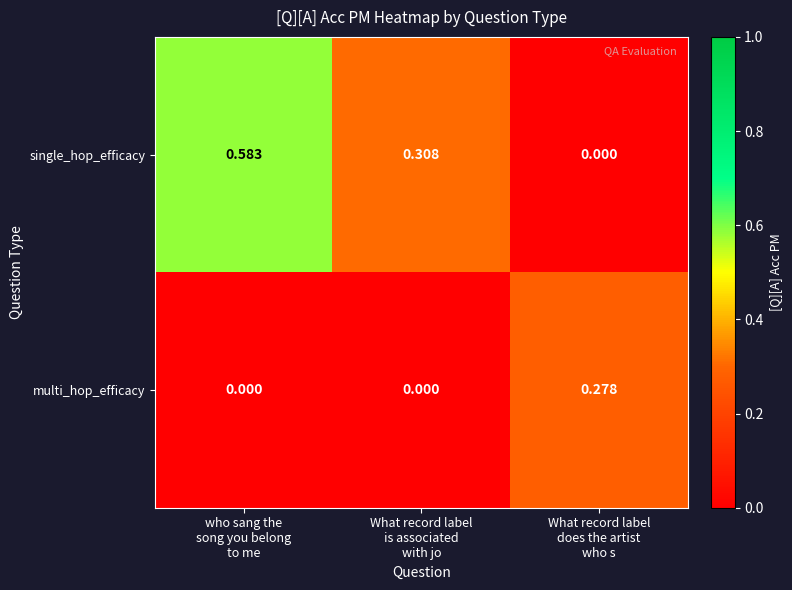

List the series in order of their overall mean, highest first.

single_hop_efficacy, multi_hop_efficacy